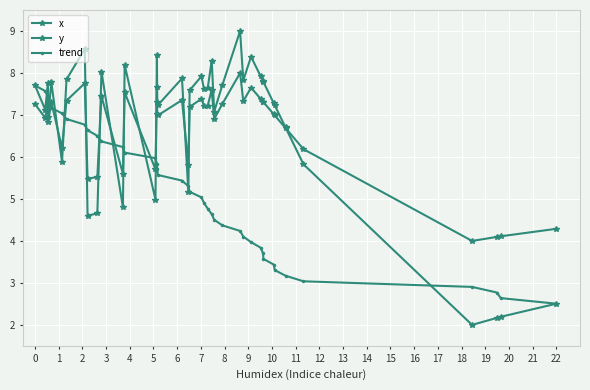

How many lines are shown in the chart?

3